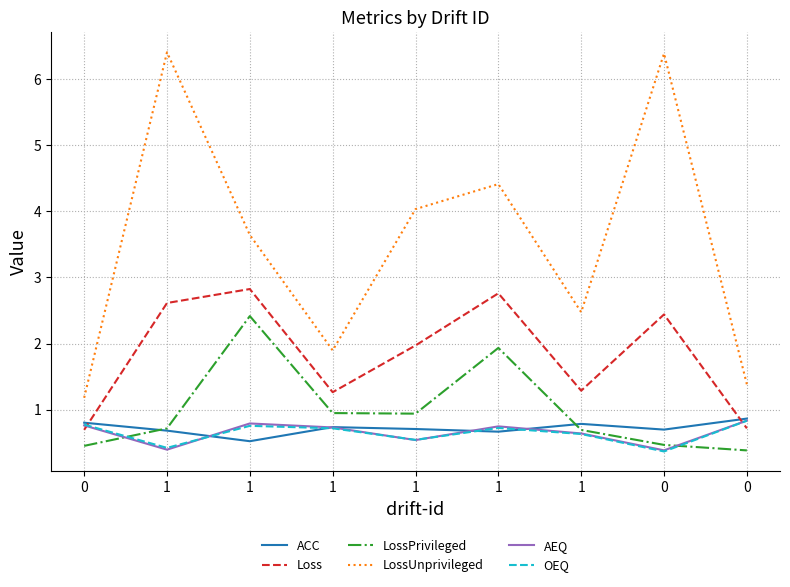

Rank the series by their maximum value, from highest to lowest.

LossUnprivileged, Loss, LossPrivileged, ACC, AEQ, OEQ